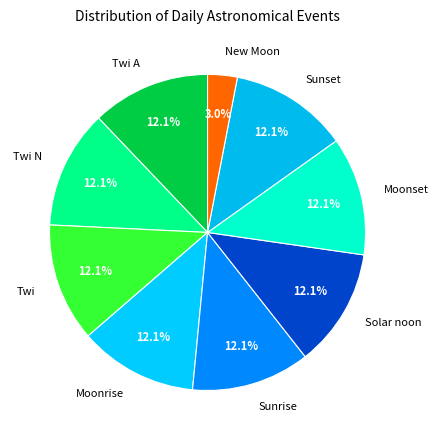

Is there a majority slice in this chart?

No